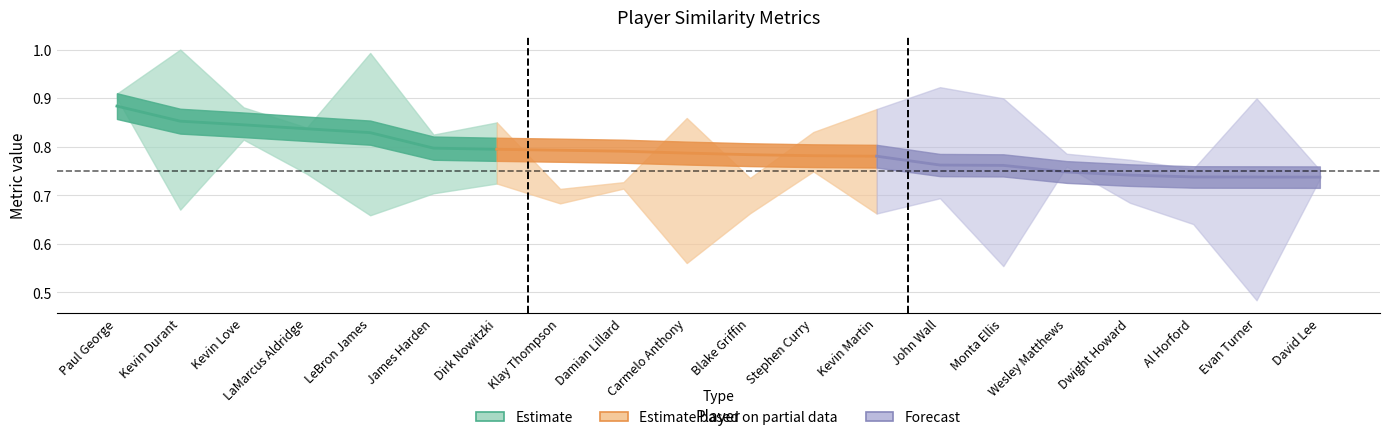

What is the value of the S_PPM point at the 19th from the left?

0.7